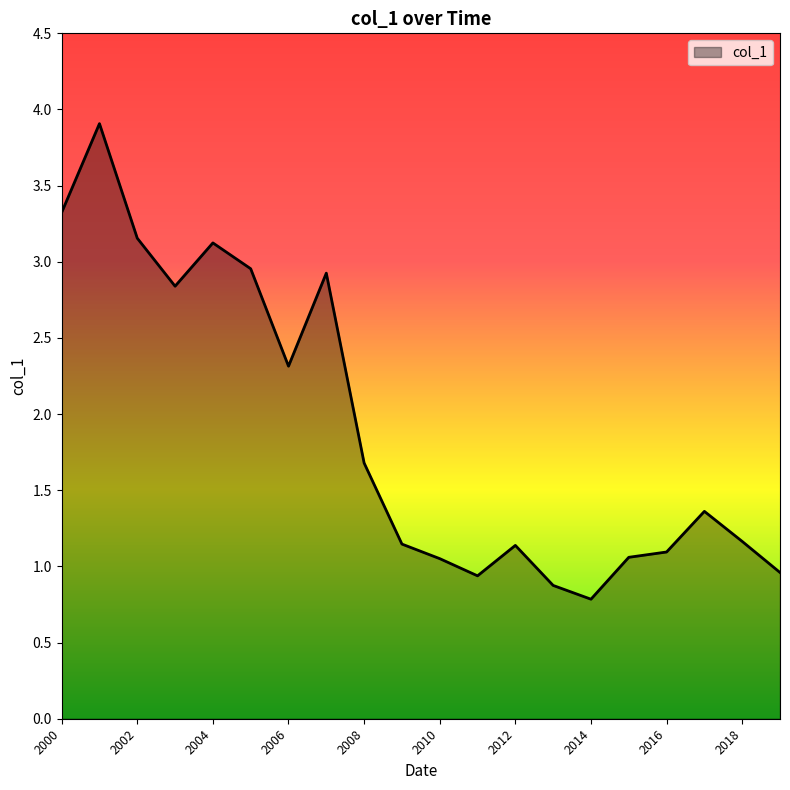

How many values are below 1?

4